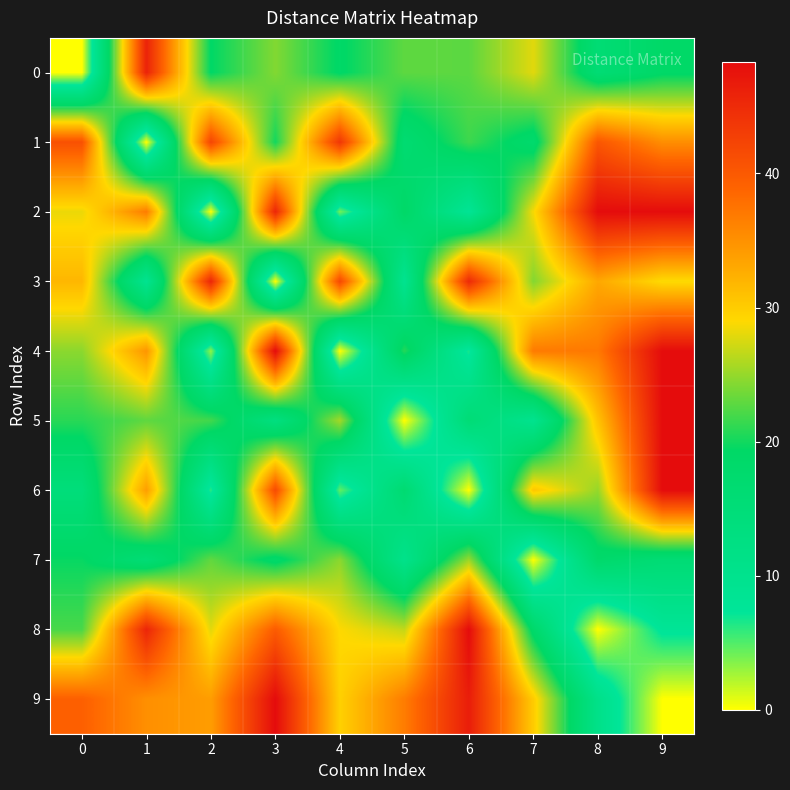

Which series has the largest total across all categories?

9